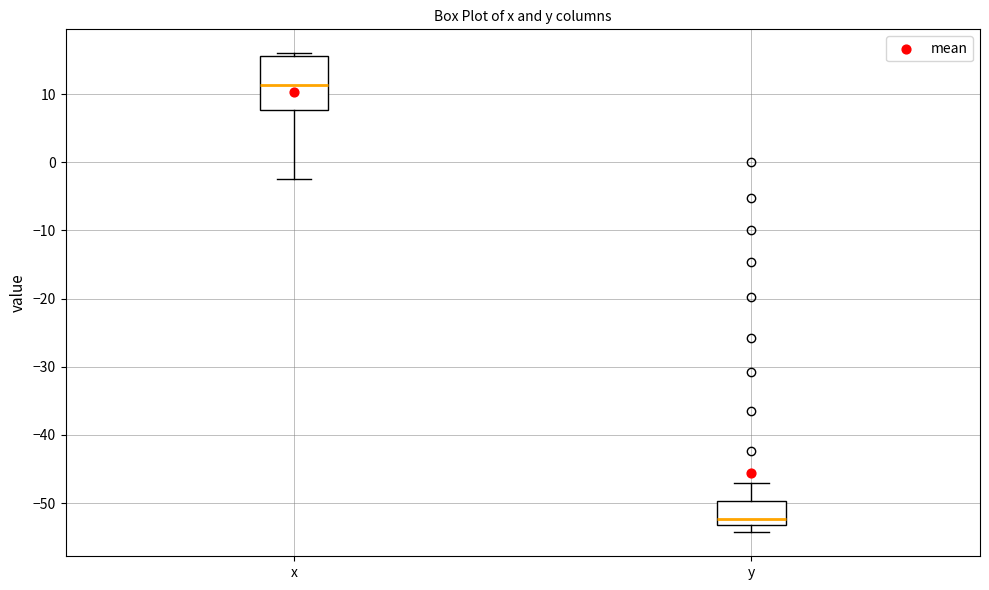

Reading left to right, read every box against the y-axis: the position of its median line, the range the box covers, and the ends of its whiskers. The values are not printed on the chart, so give them approximately, as read against the axis.

x: median 11, box 8 to 16, whiskers -2 to 16 (just above the box's upper edge)
y: median -52, box -53 to -50, whiskers -54 to -47